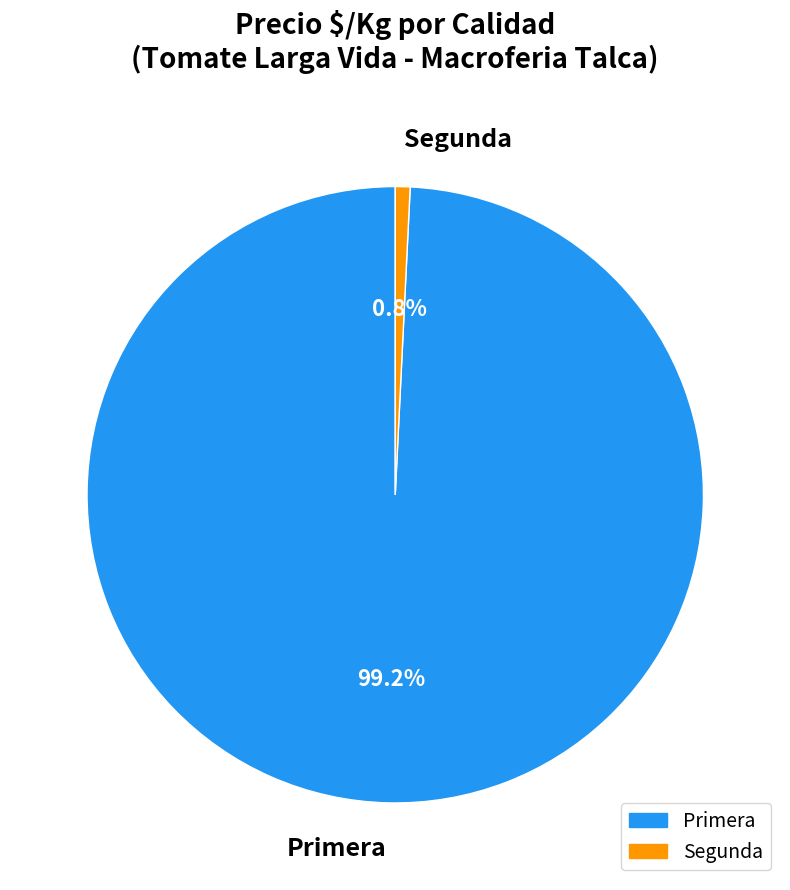

How many slices are in this pie chart?

2